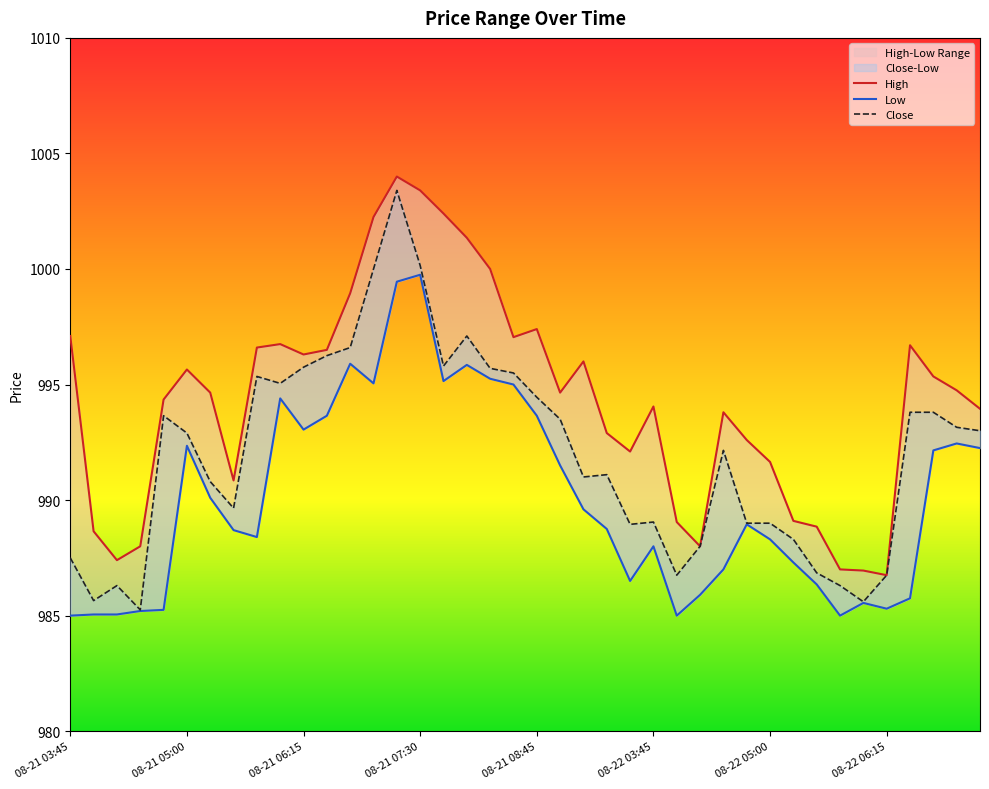

What is the sum of all High values?

39773.8